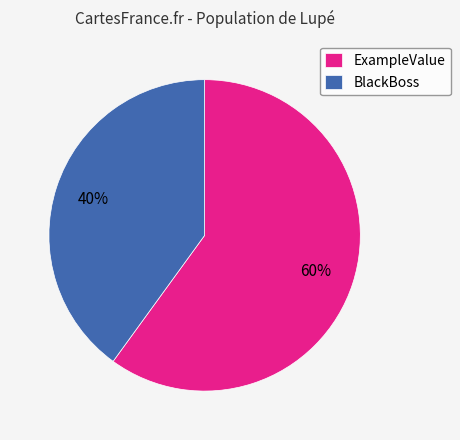

Count the number of slices in the pie.

2